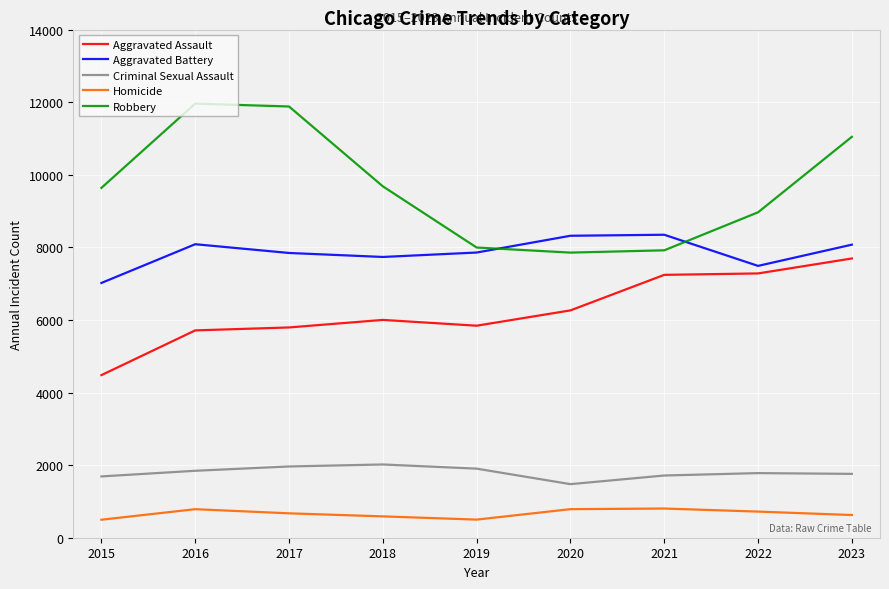

Which series has the largest total across all categories?

Robbery